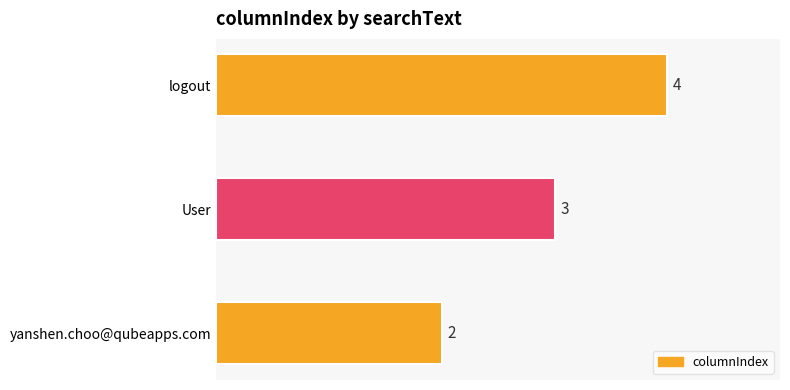

How many data points does each series have?

3